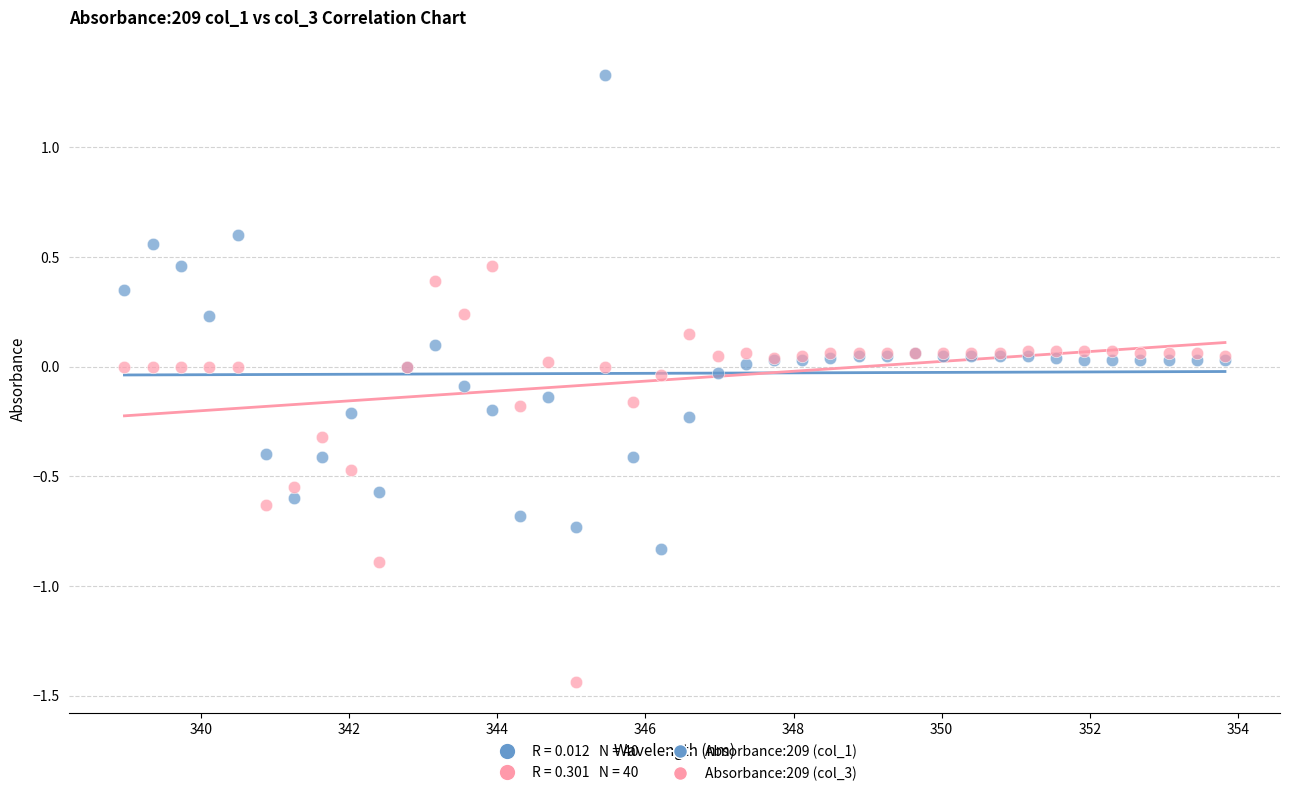

Which series has the largest Y range (max minus min)?

Absorbance:209 (col_1)